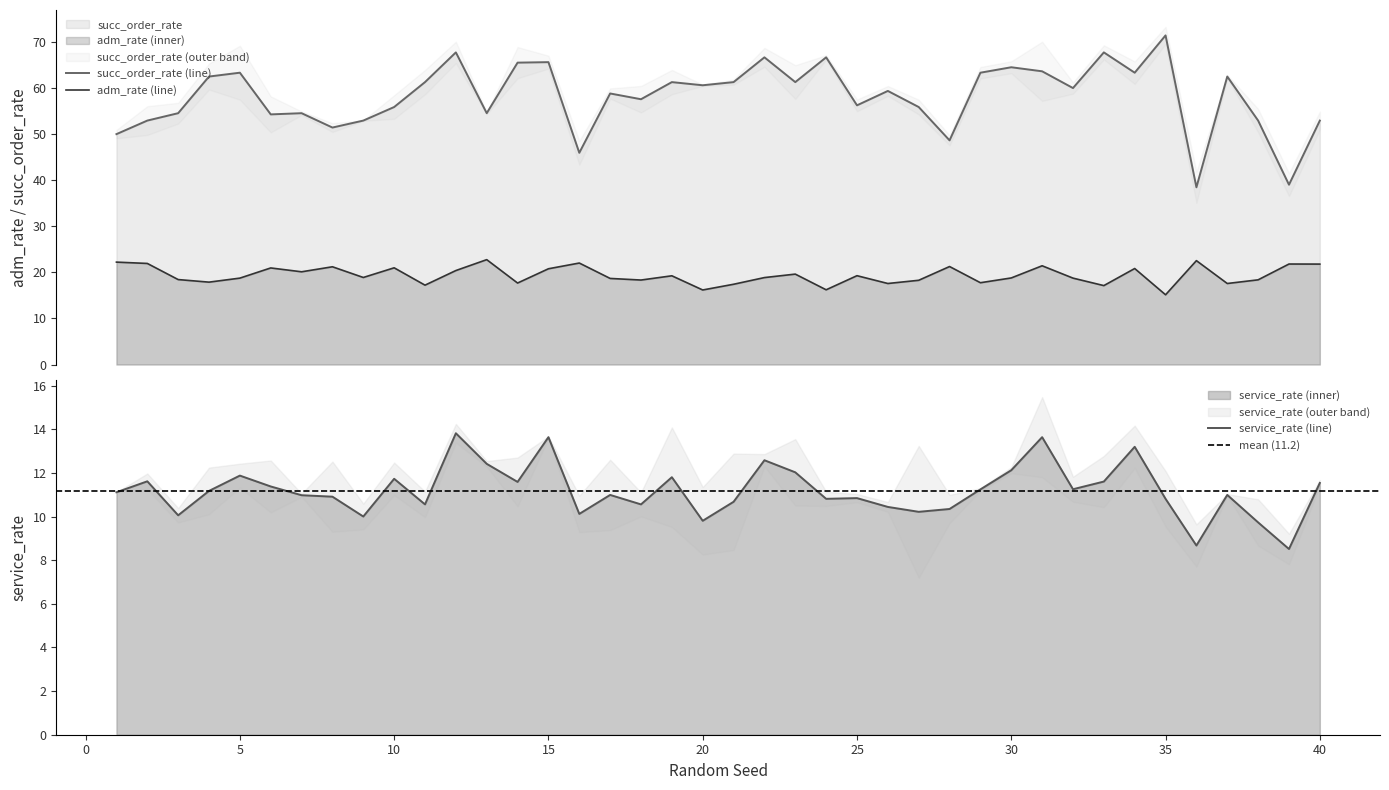

Which series changed the most between 27 and 35?

succ_order_rate